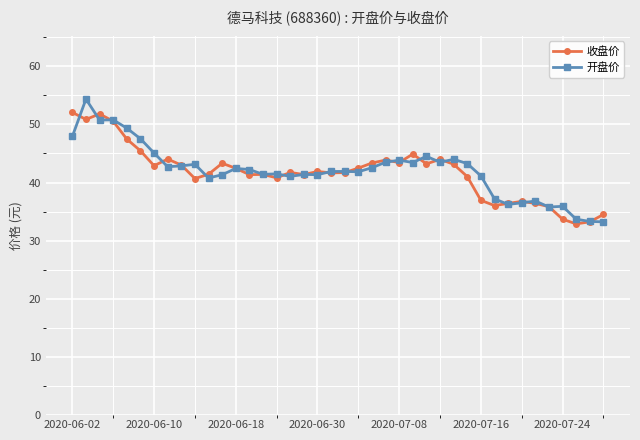

What is the lowest value of the 收盘价 series?

32.9